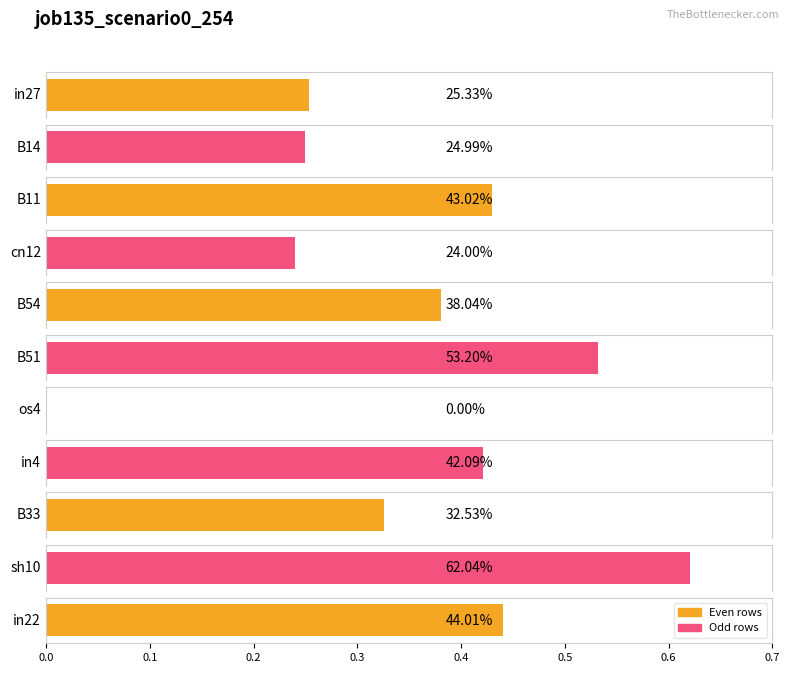

Is it true that the value at B33 is 0.3?

True